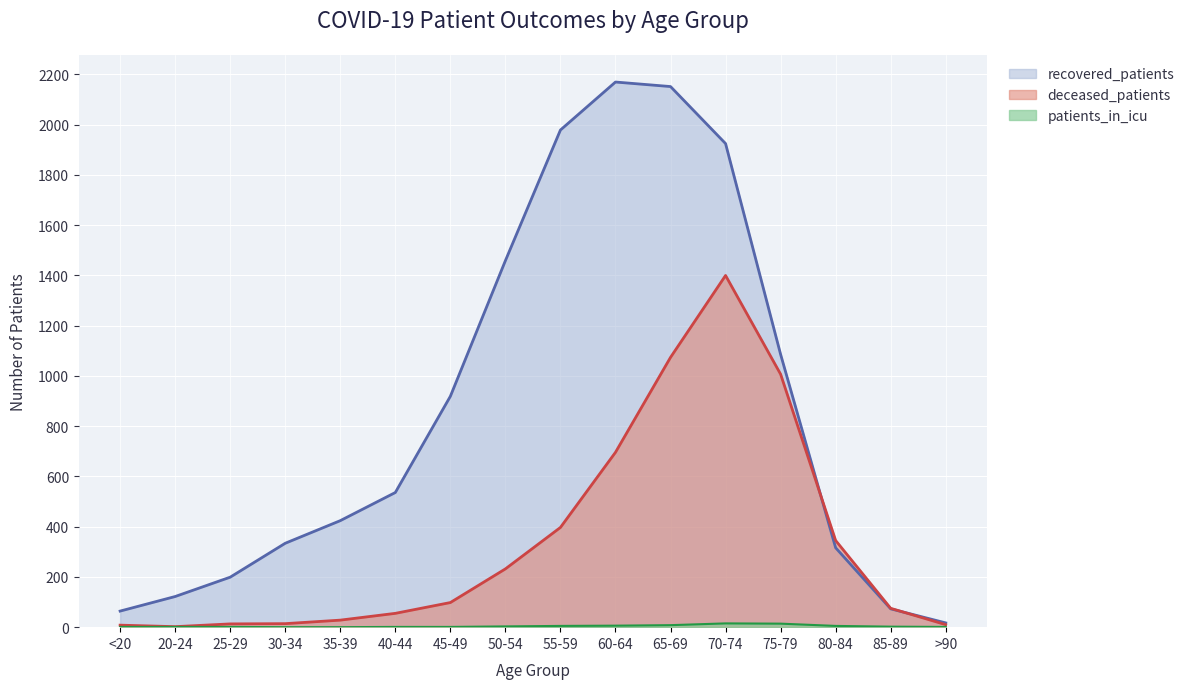

What is the value of the deceased_patients point at the 3rd from the left?

13